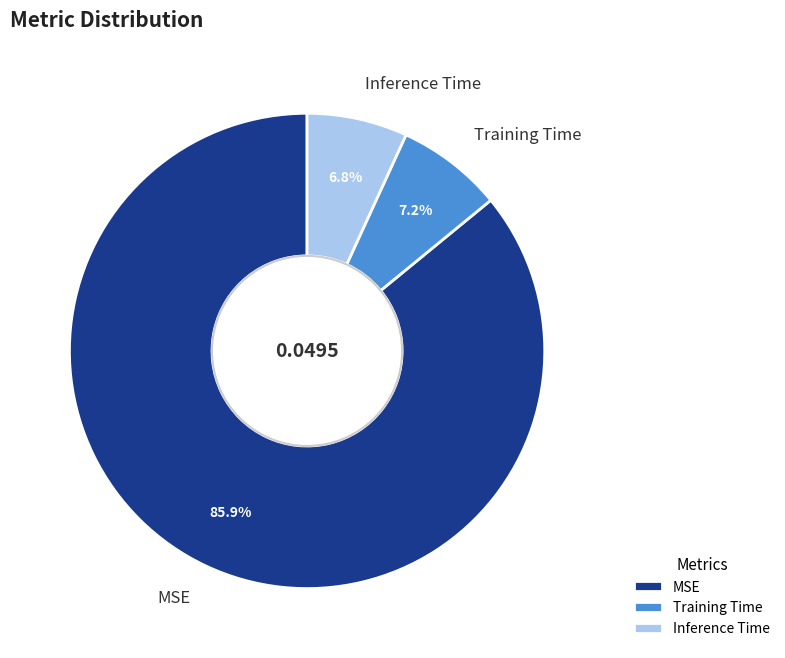

How many slices are in this pie chart?

3